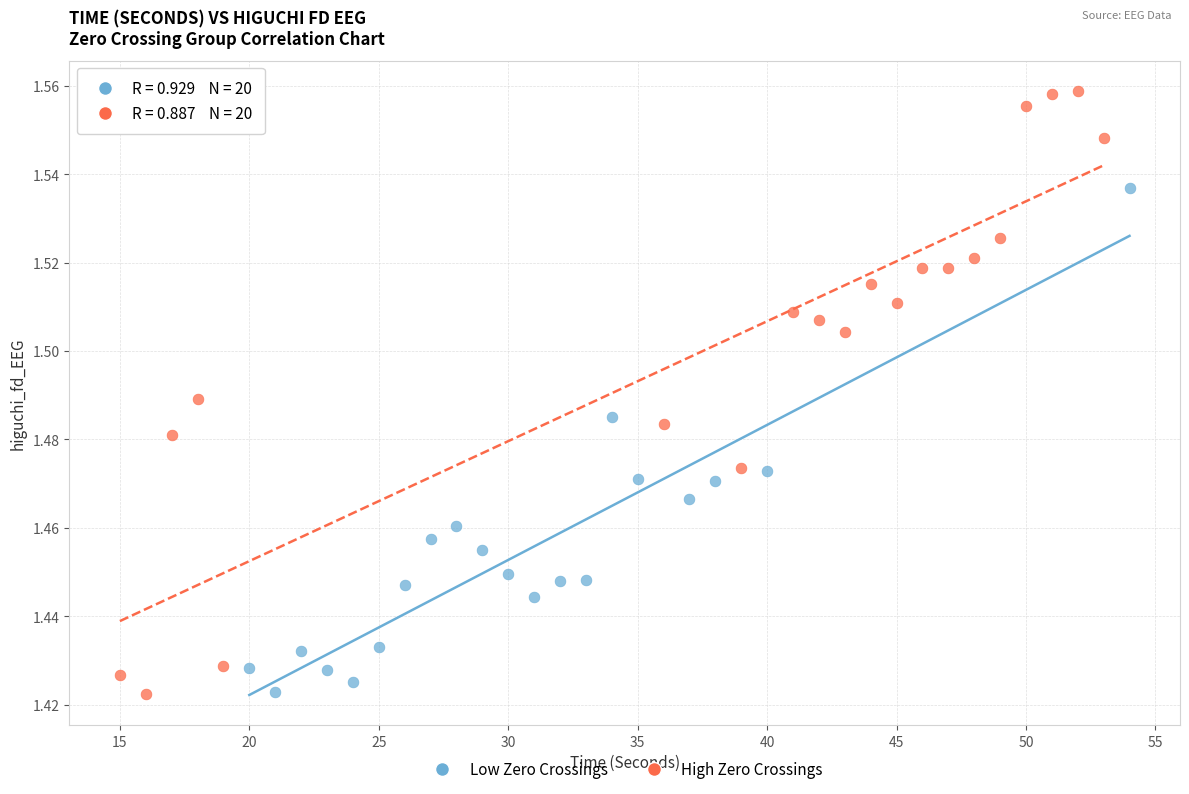

Which series has the largest Y range (max minus min)?

High Zero Crossings